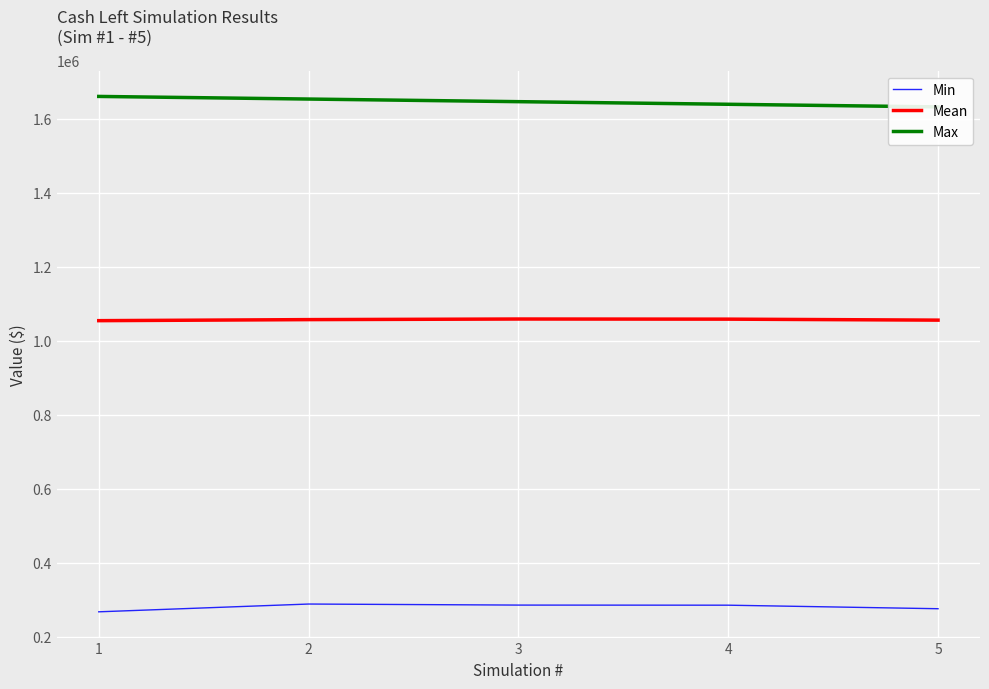

Which has a higher value, 4 or 2?

2